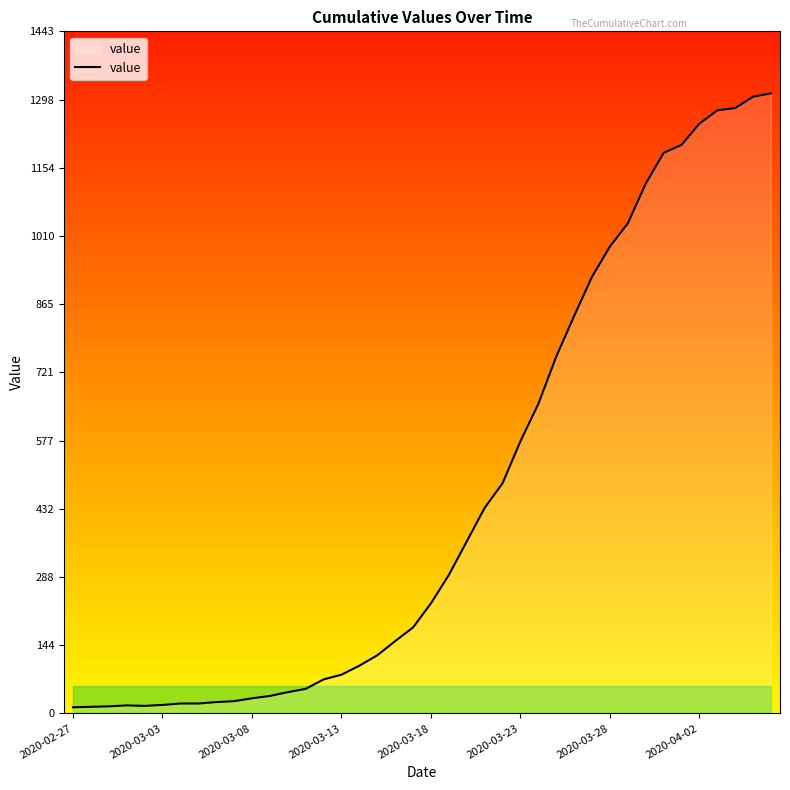

Does the chart display data point markers on the line(s)?

No